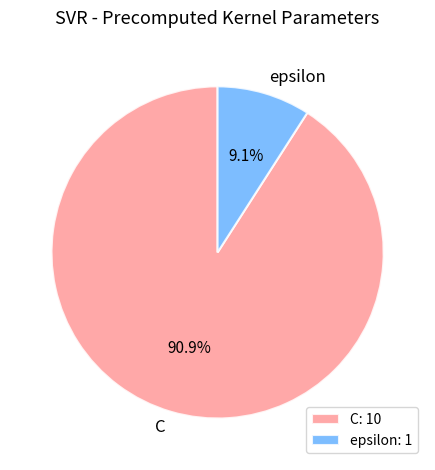

Is C the majority of the pie?

Yes